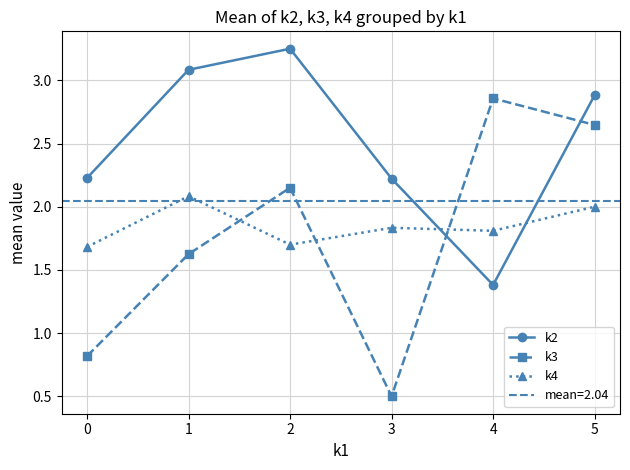

What is the minimum value for k3?

0.5